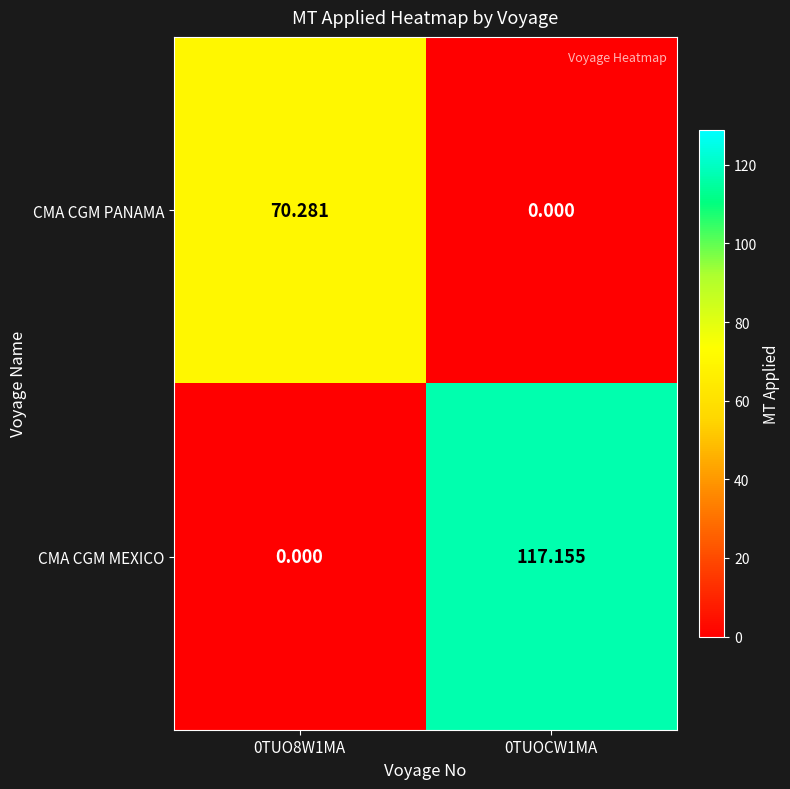

Between 0TUO8W1MA and 0TUOCW1MA, which series saw the biggest shift?

CMA CGM MEXICO